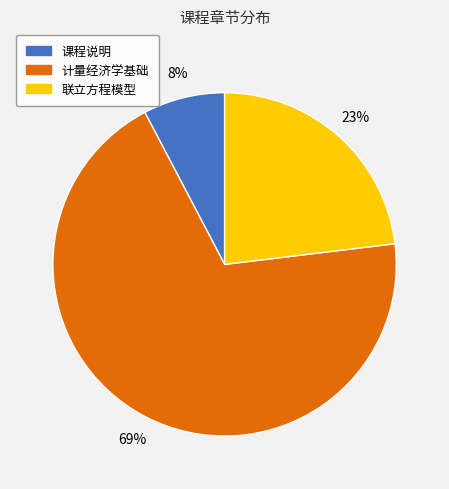

To the nearest percent, what is the combined percentage of 计量经济学基础 and 联立方程模型?

92%